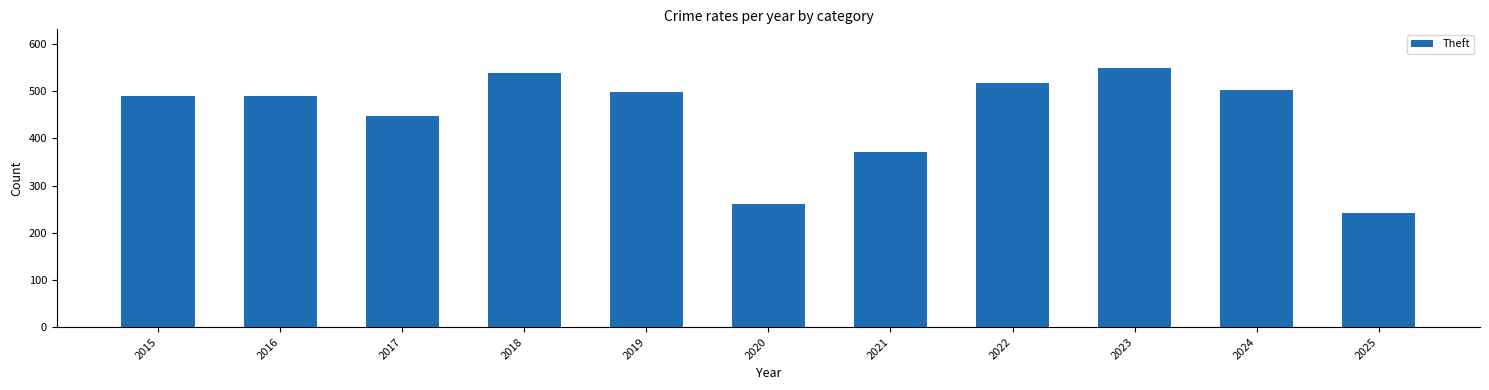

How many values are below 491?

5